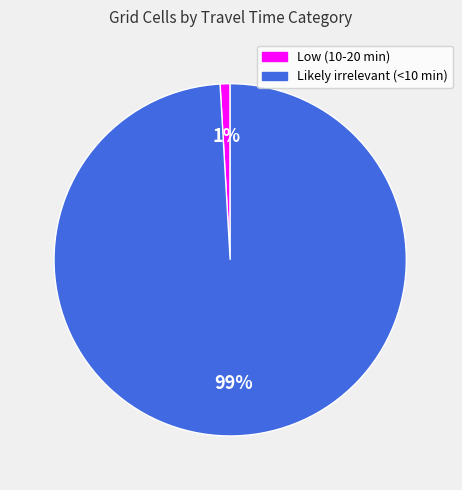

True or false: Low (10-20 min) accounts for 12% of the total.

False